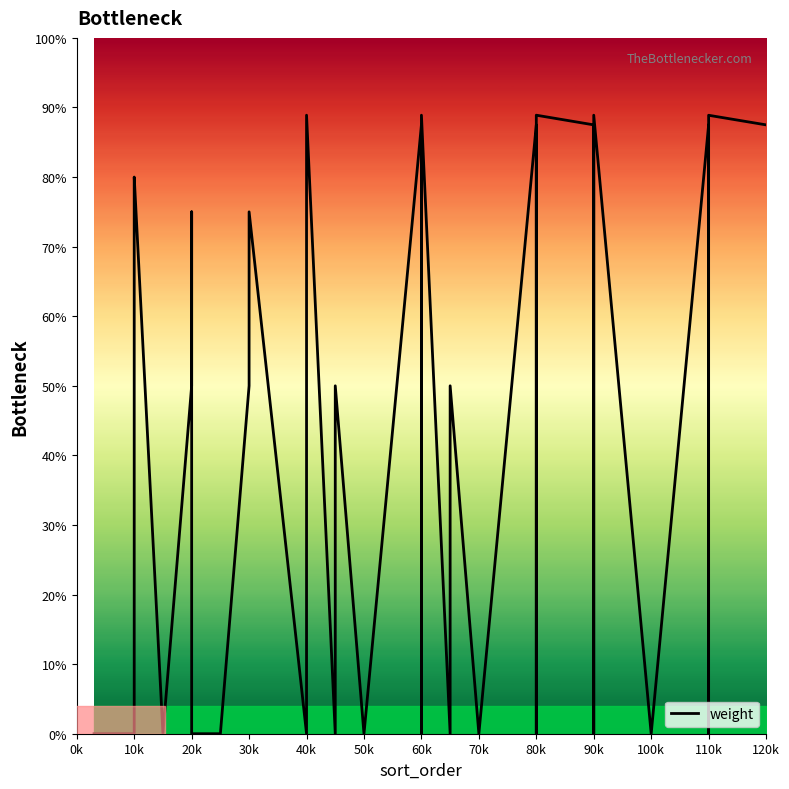

What position from the left is 0k?

1